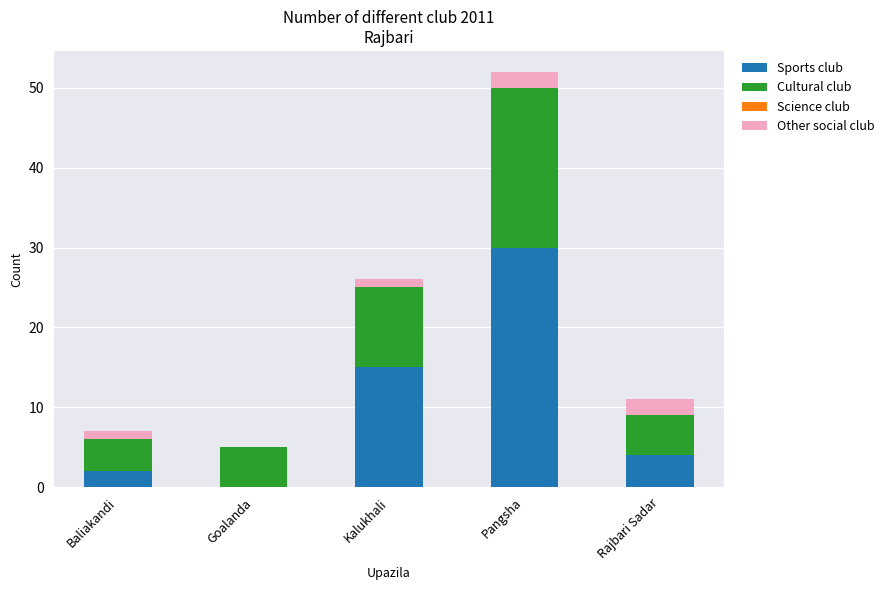

How many categories are shown in the chart?

5